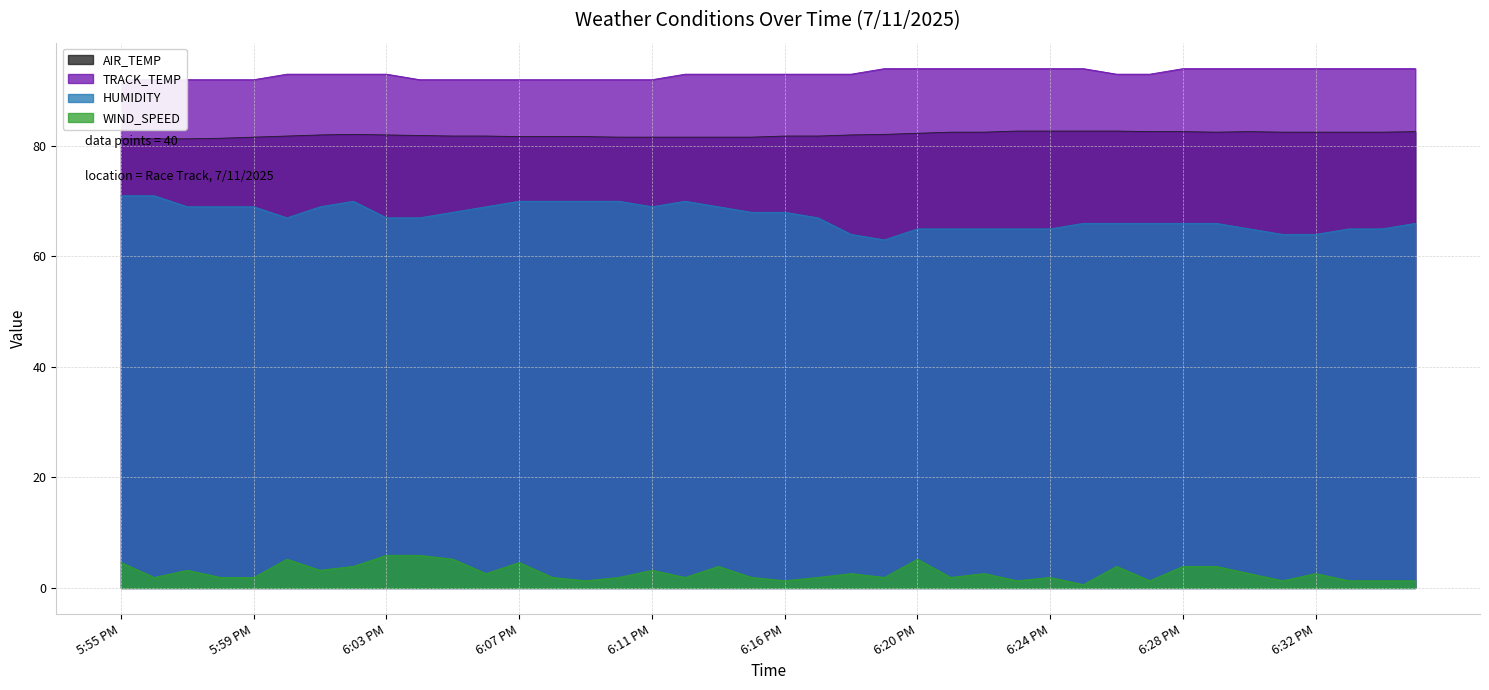

Is the value of WIND_SPEED at 6:31 PM greater than the value of HUMIDITY at 6:31 PM?

No